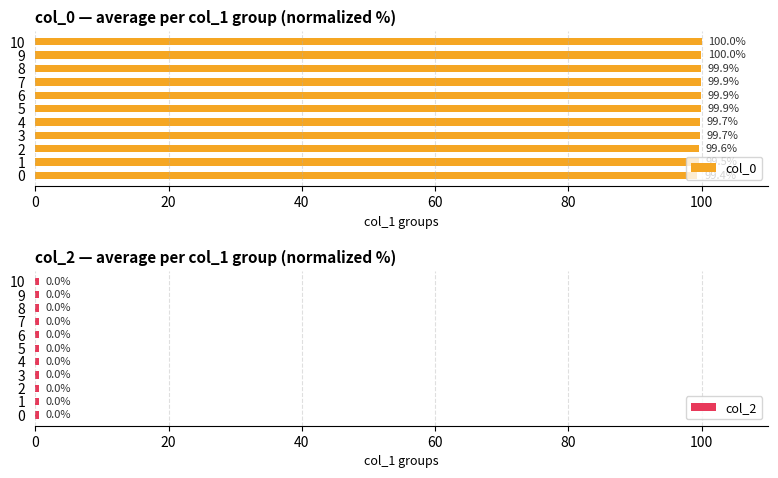

How many bars are there in each group?

2